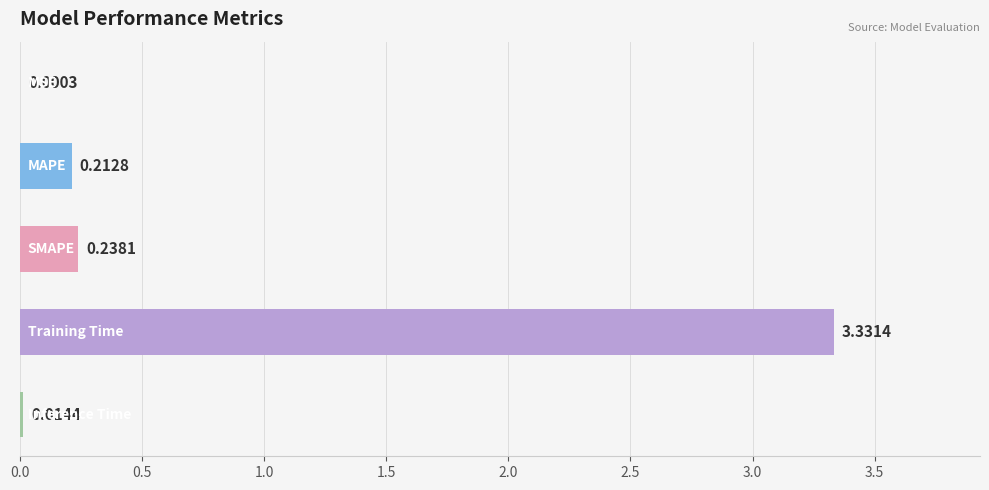

How many distinct data groups are displayed?

1